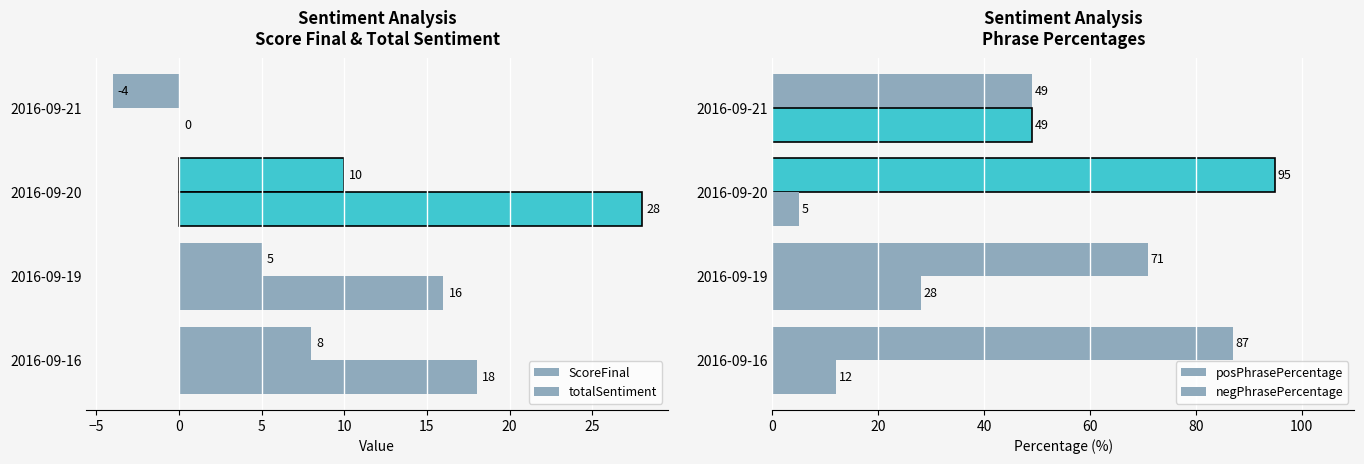

What is the difference between the maximum and minimum values in the negPhrasePercentage series?

44